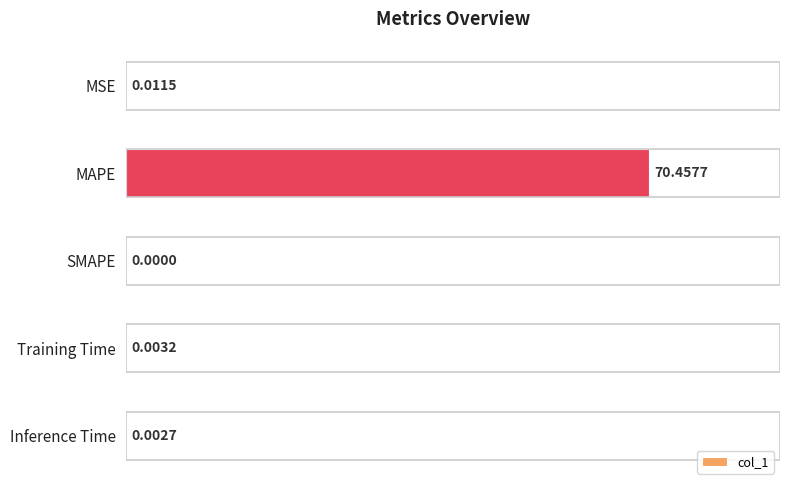

At which category does the chart reach its peak across all series?

MAPE